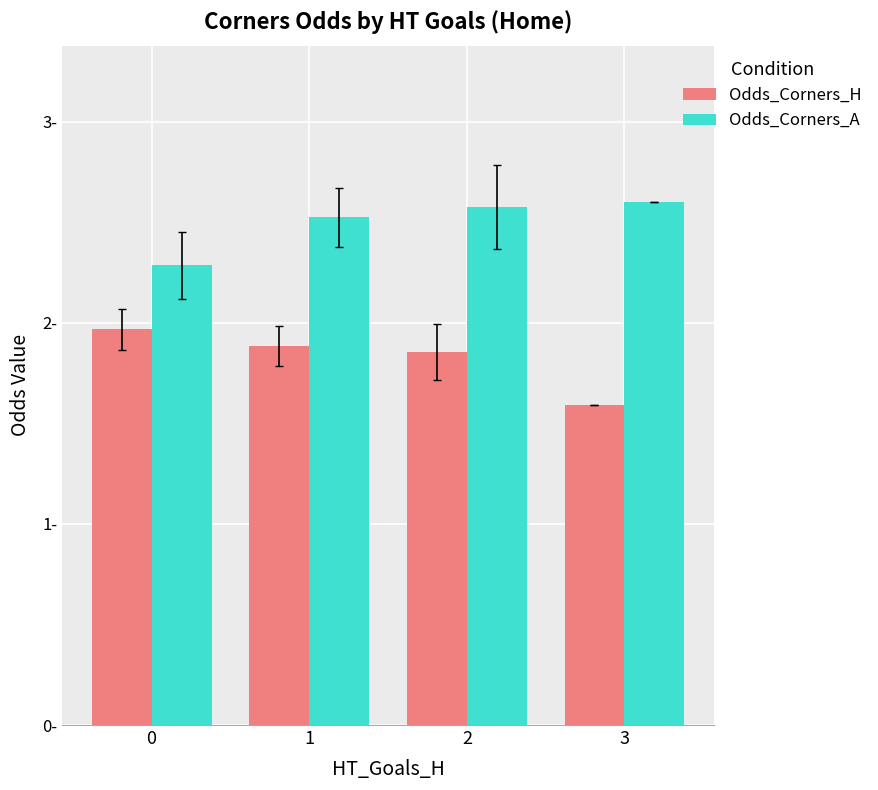

At how many categories does at least one series exceed 1?

4